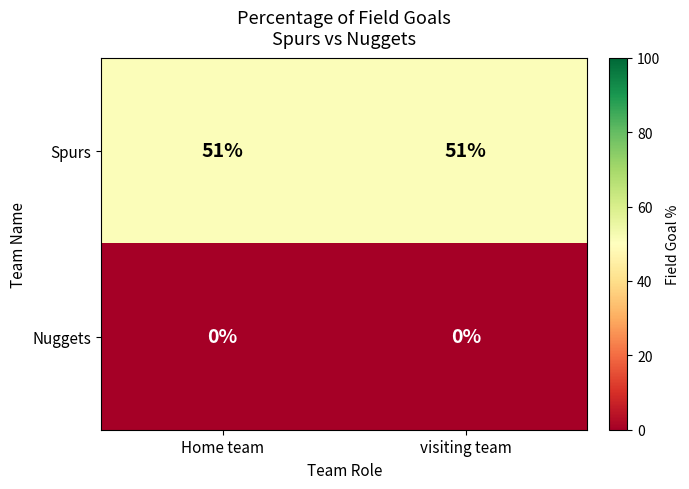

Reading right to left, transcribe all the data shown in this chart.

Spurs: 51	51
Nuggets: 0	0